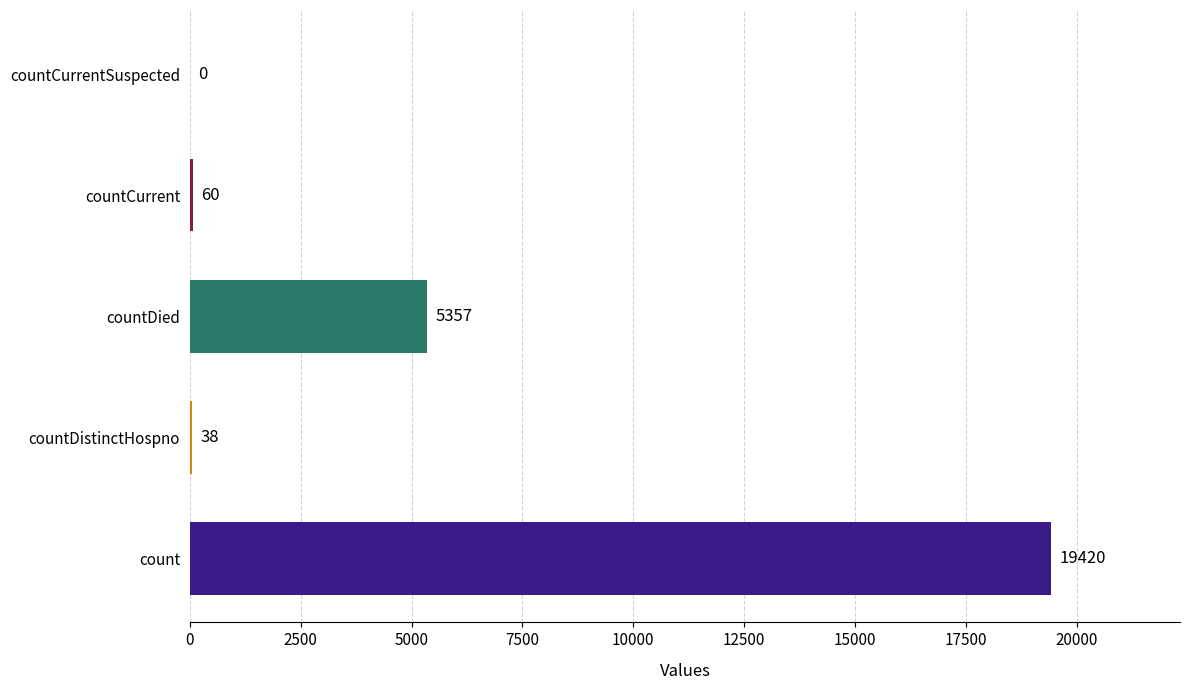

How many data points does each series have?

5